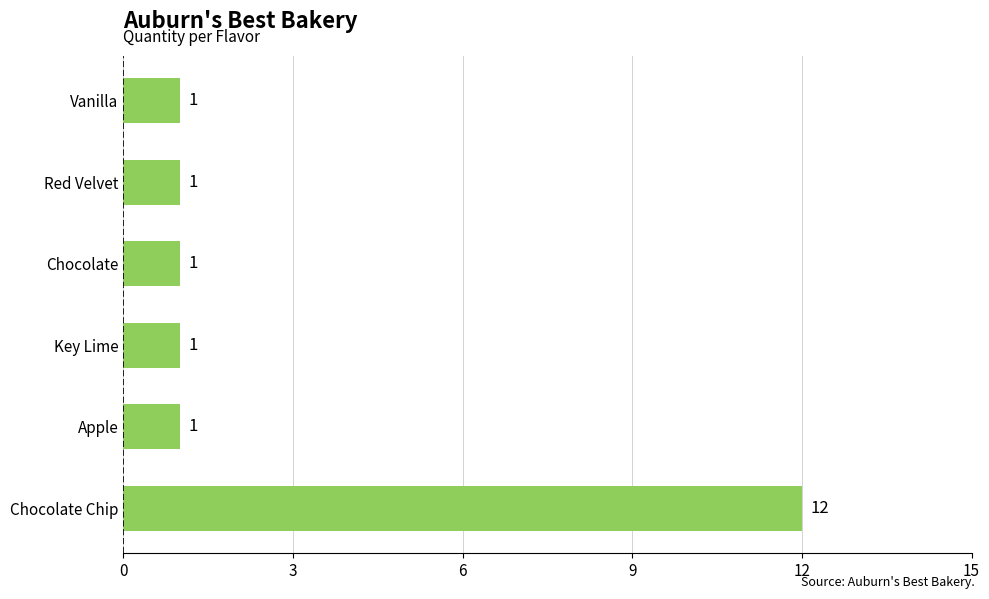

What is the smallest value displayed?

1